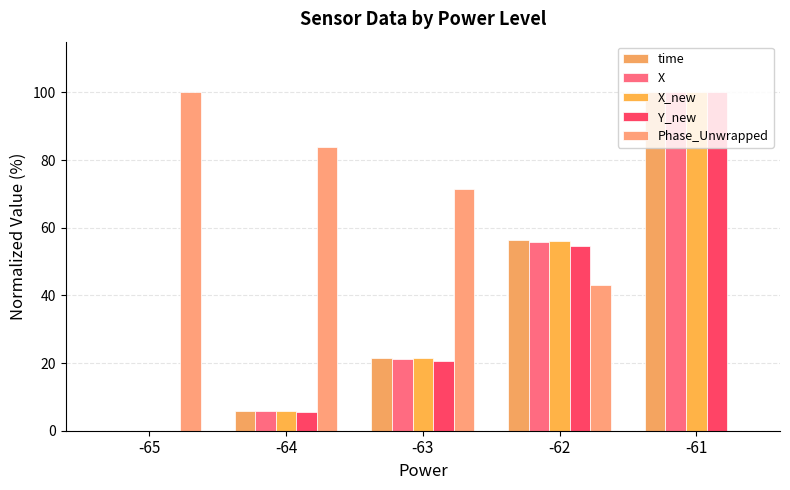

What is the approximate value of Phase_Unwrapped at -65?

100.0